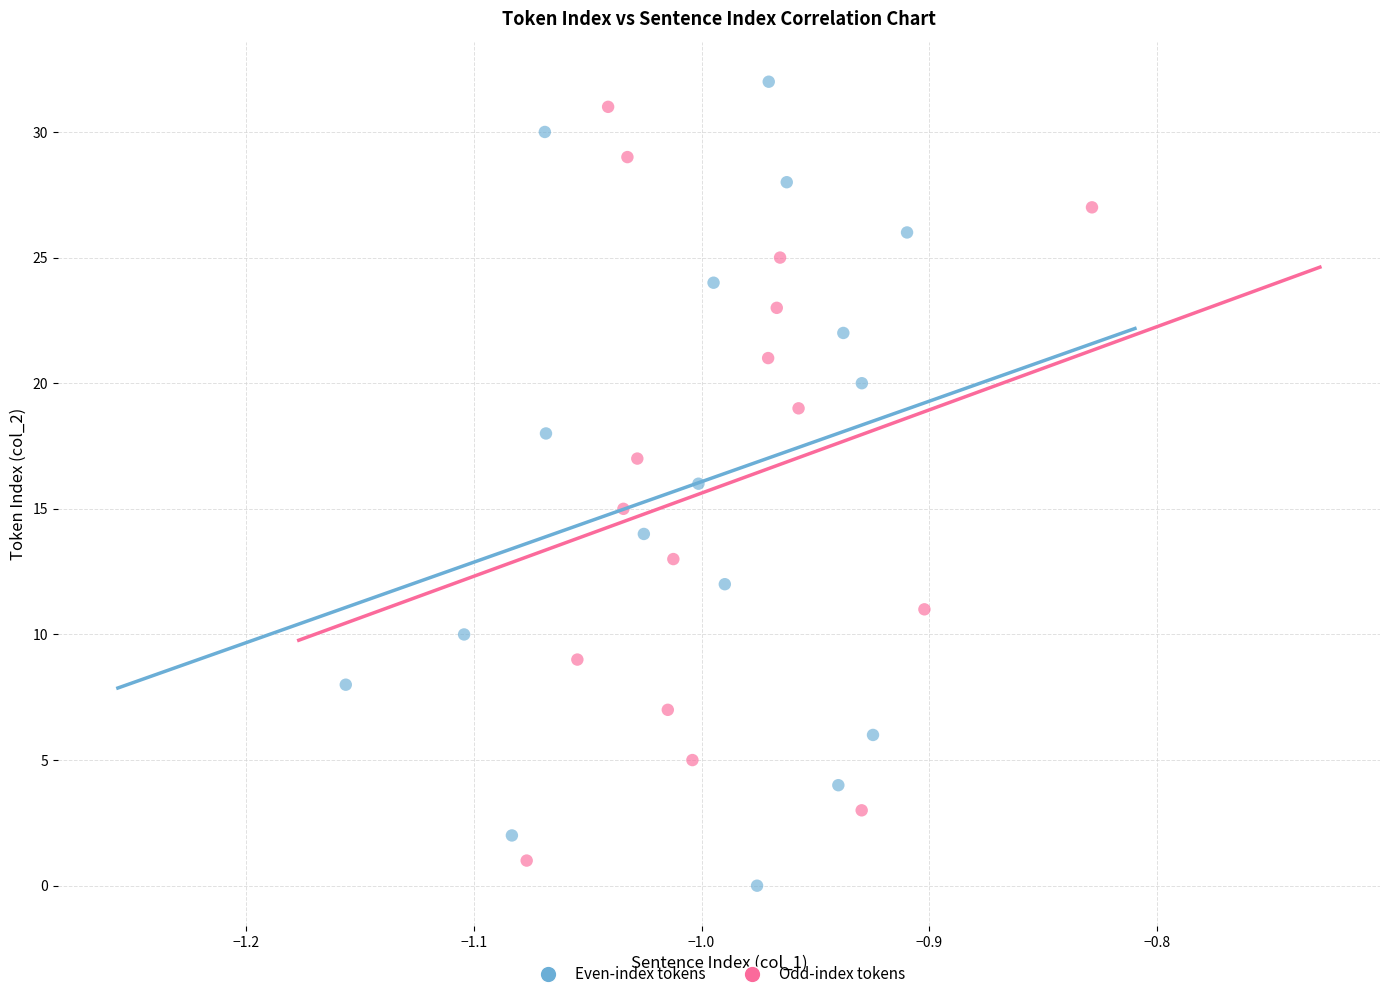

Which series reaches the maximum Y coordinate?

Even-index tokens